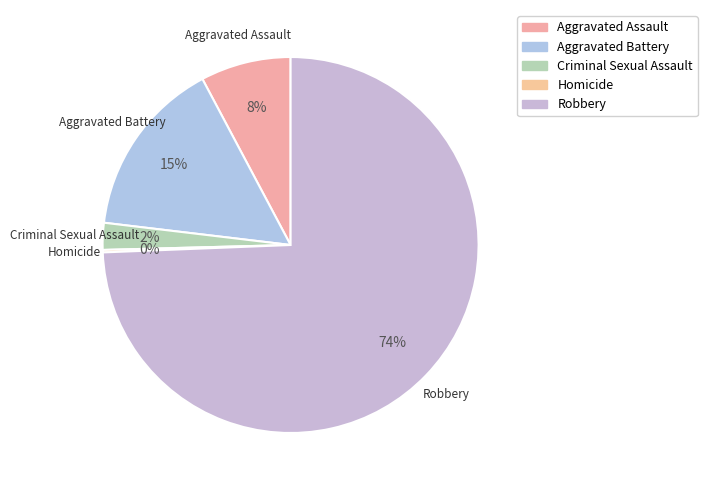

Which category has the biggest portion of the pie?

Robbery